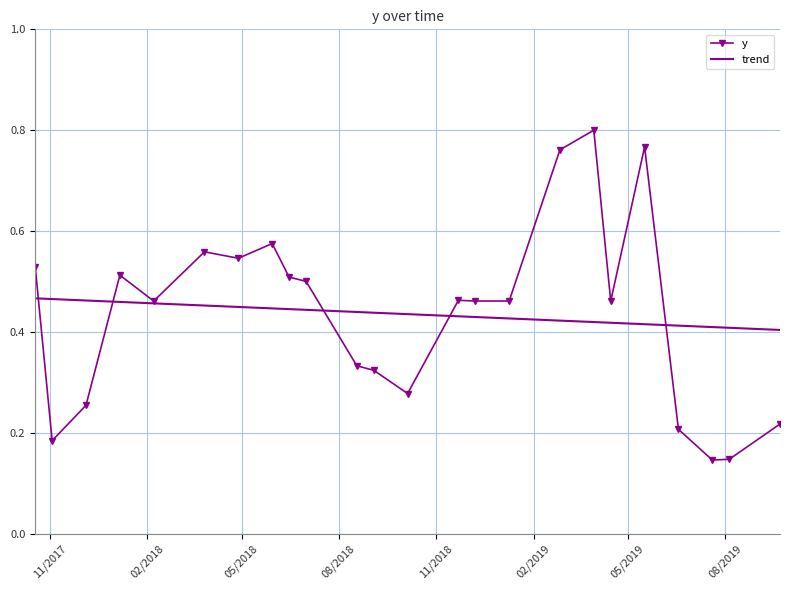

True or false: y has more than 0 points higher than both neighbors.

True